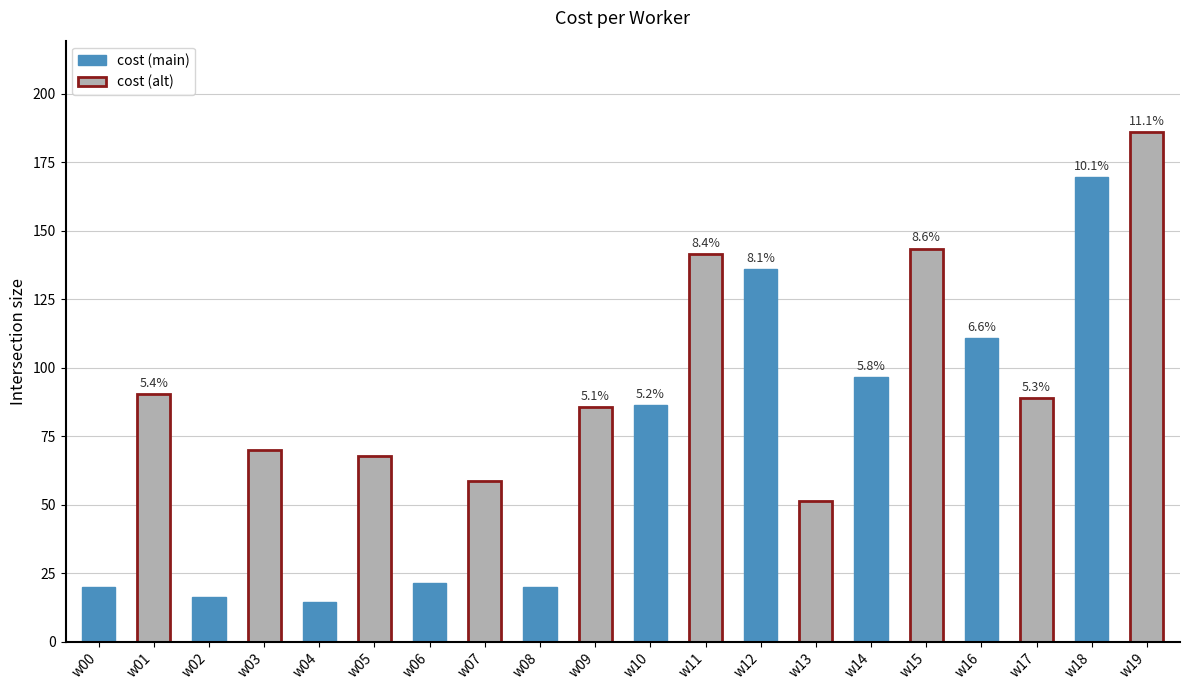

The value at w15 is 143.5. True or false?

True